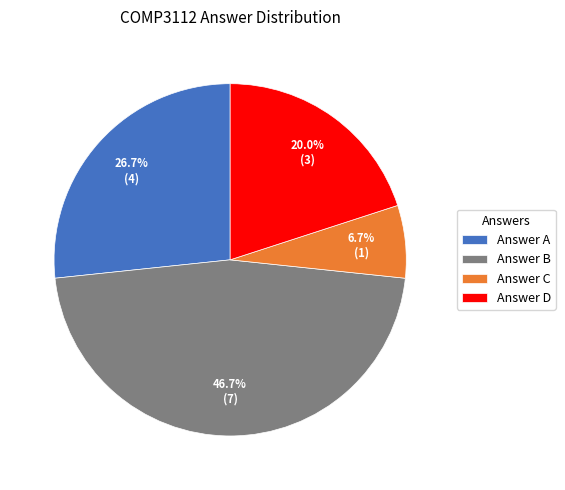

To the nearest percent, what is the difference between the largest and smallest slice percentages?

40%